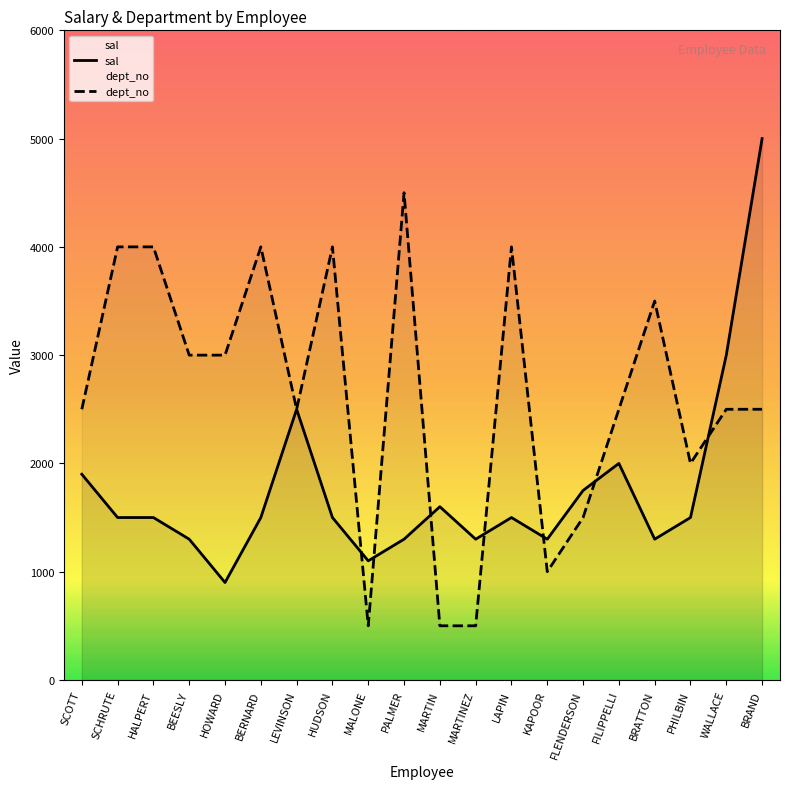

Where is dept_no nearest to the value 2500?

SCOTT